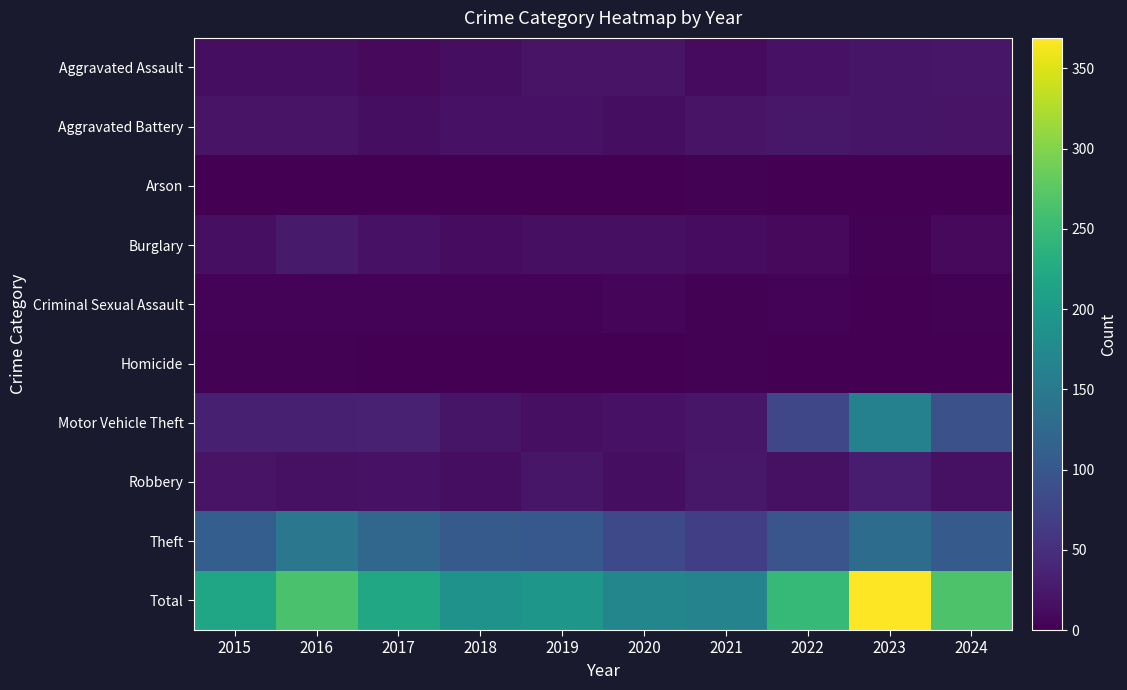

How many categories are shown in the chart?

10